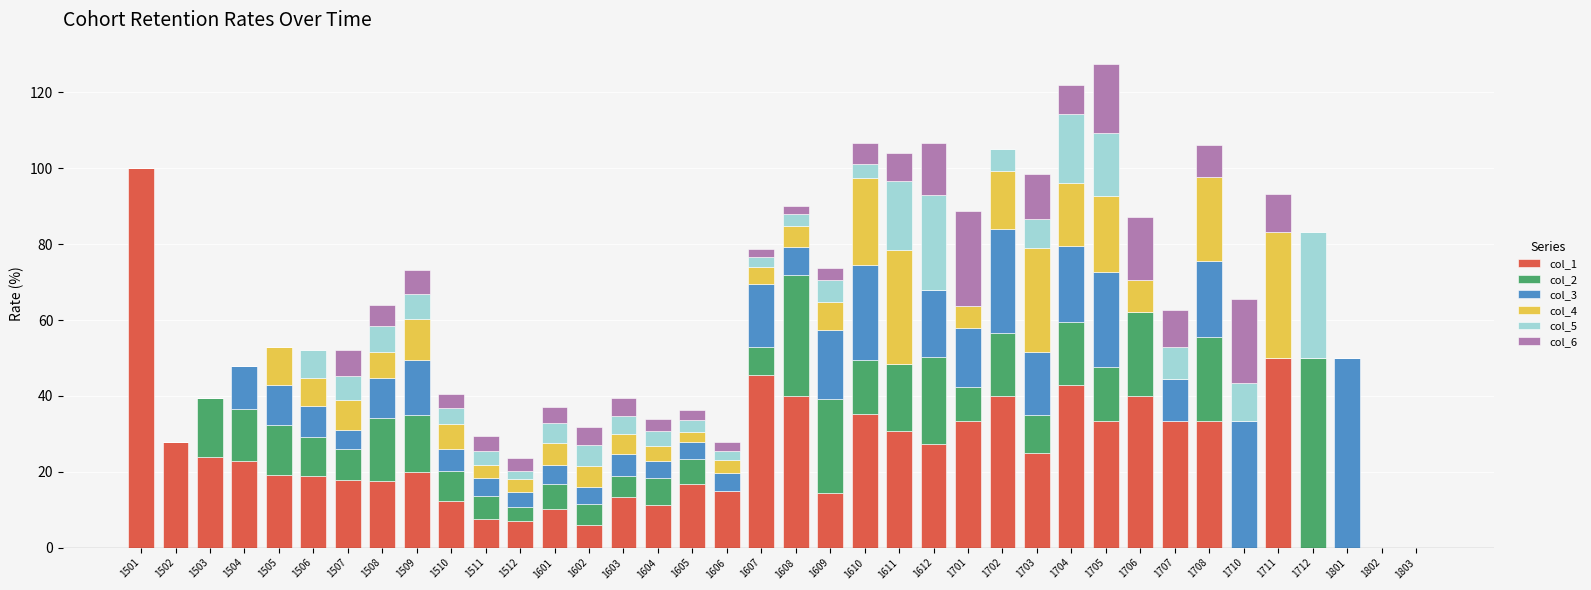

What is the sum of all col_1 values?

891.6